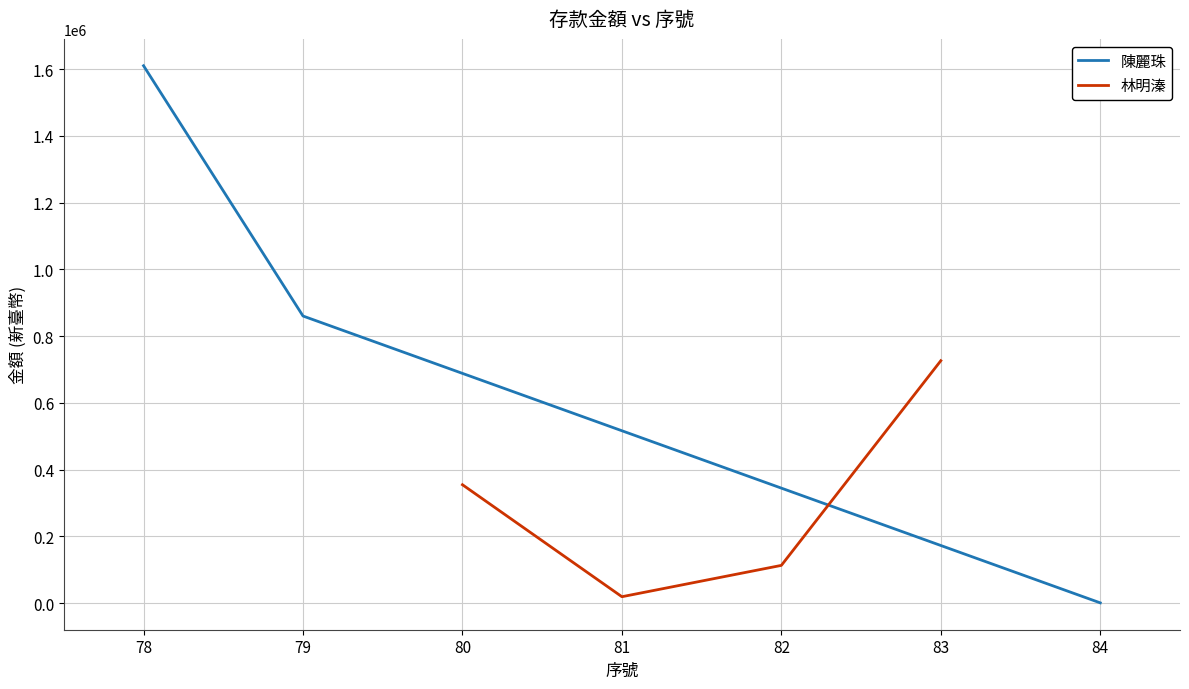

What is the maximum value for 林明溱?

726427